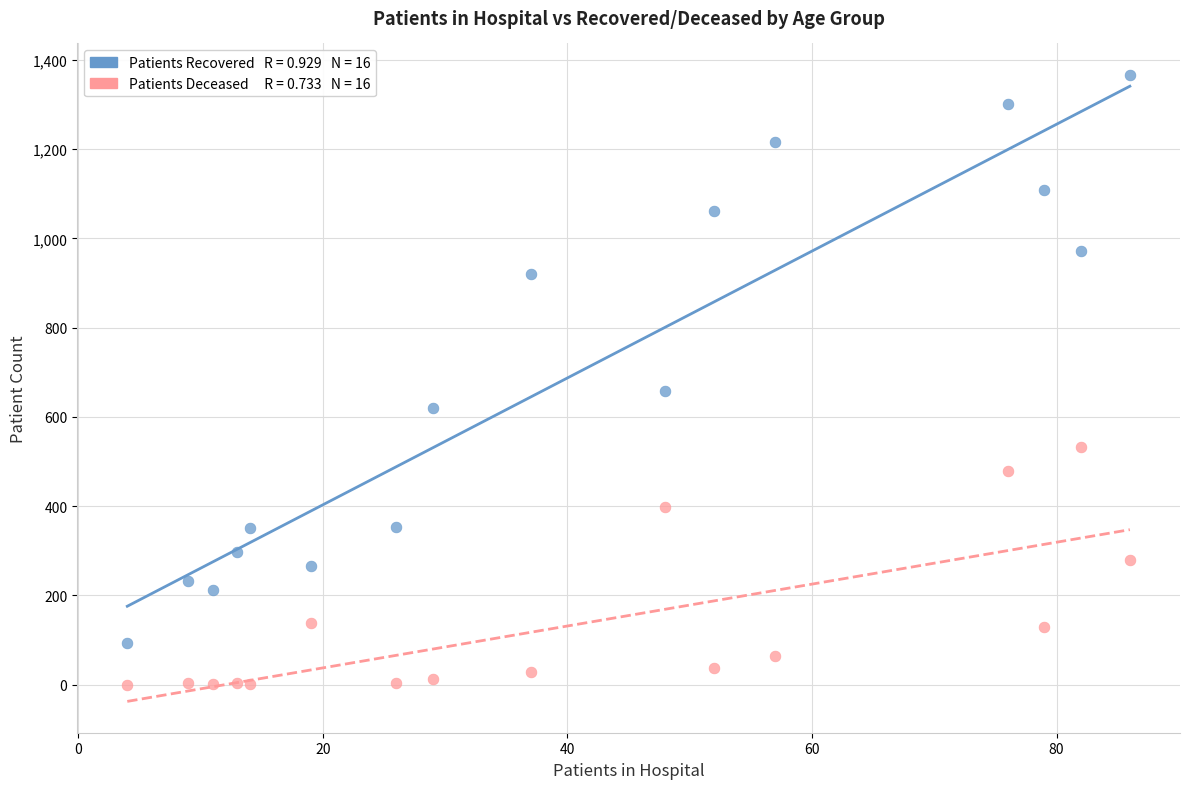

Across all series, what Y value is closest to 683?

658